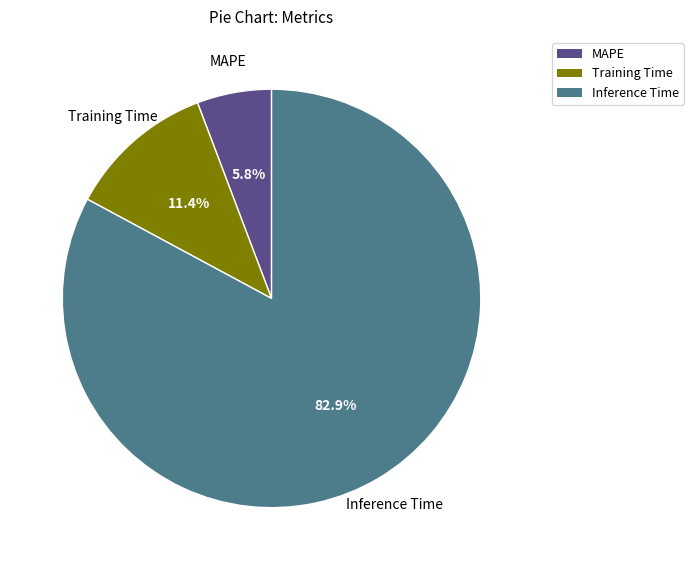

How many segments does this pie chart have?

3